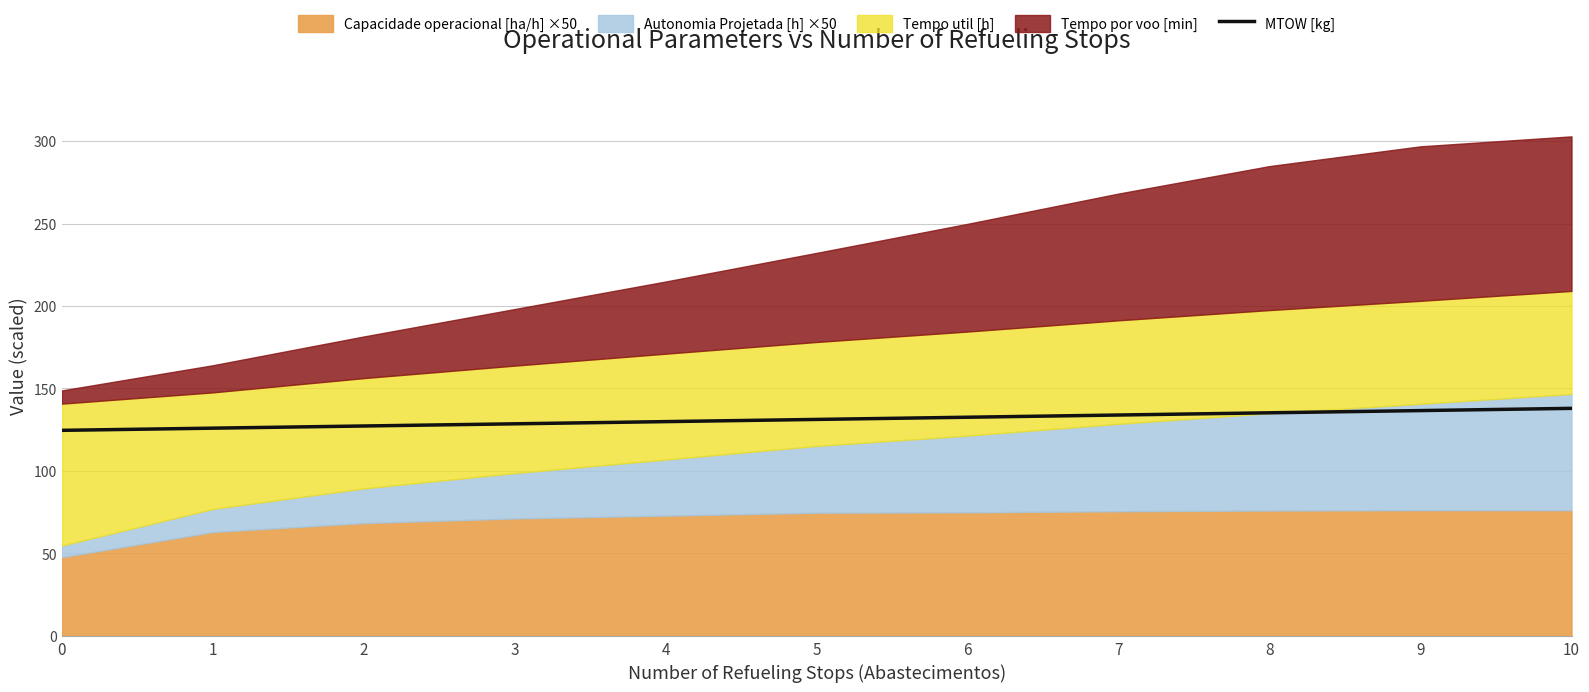

How many data points are less than 131?

5